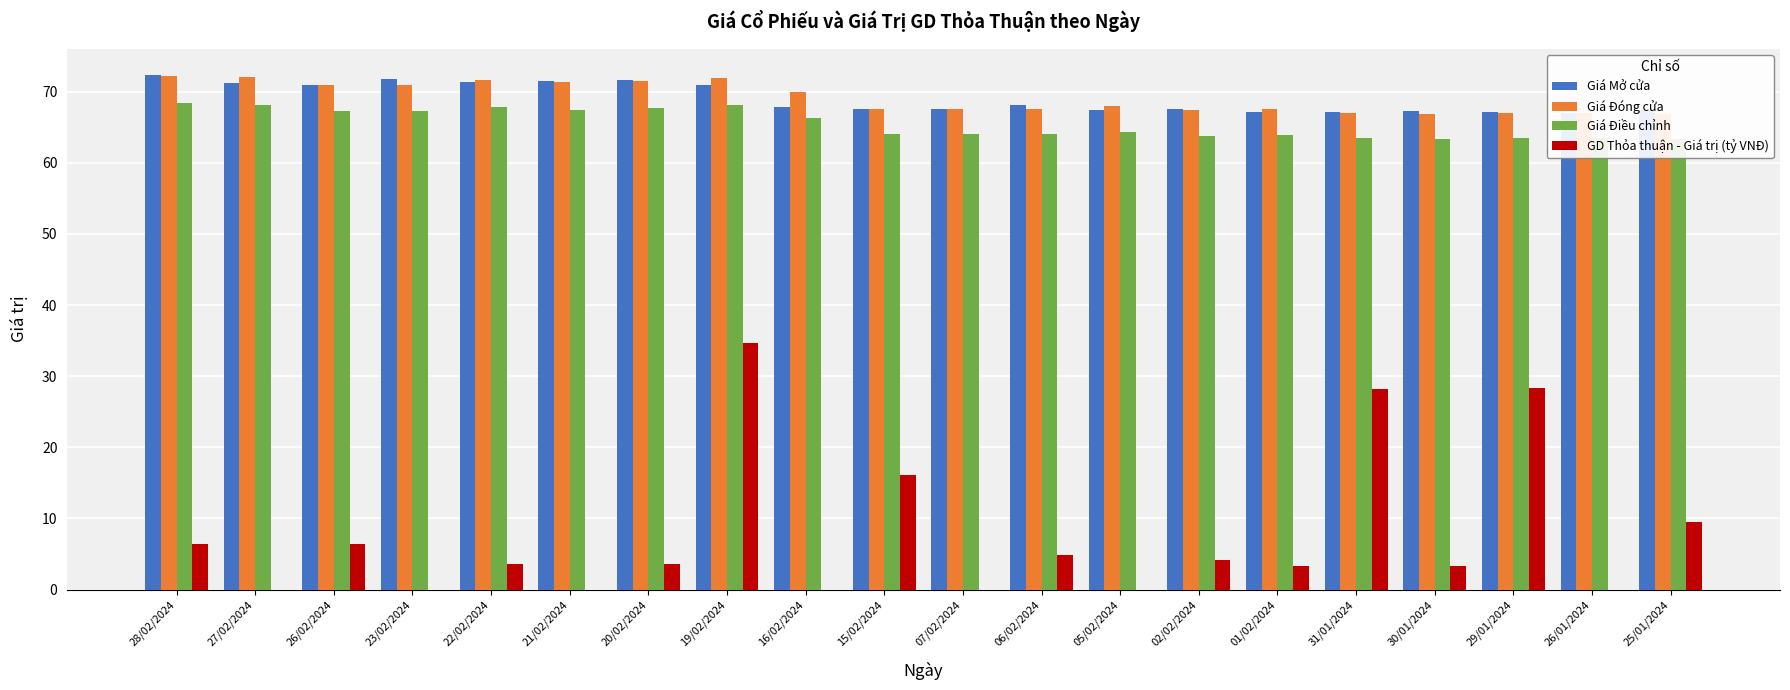

What is the label of the 19th bar from the left?

26/01/2024